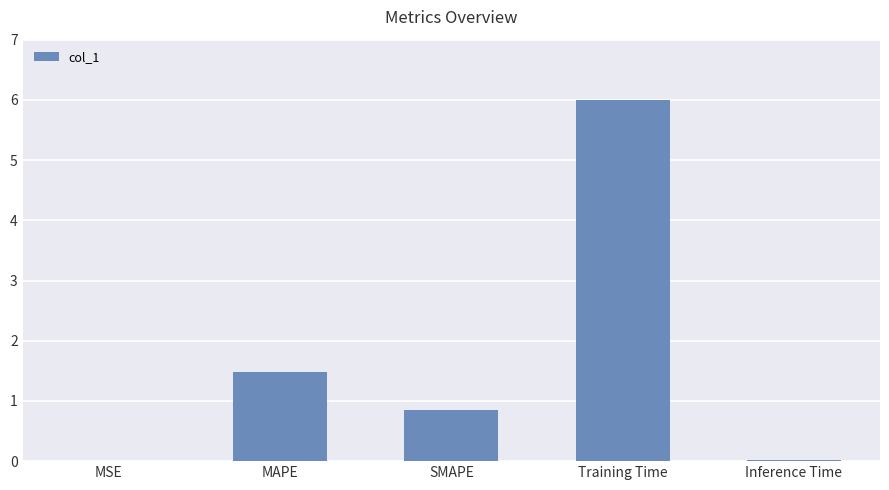

Where is the data nearest to the value 3?

MAPE